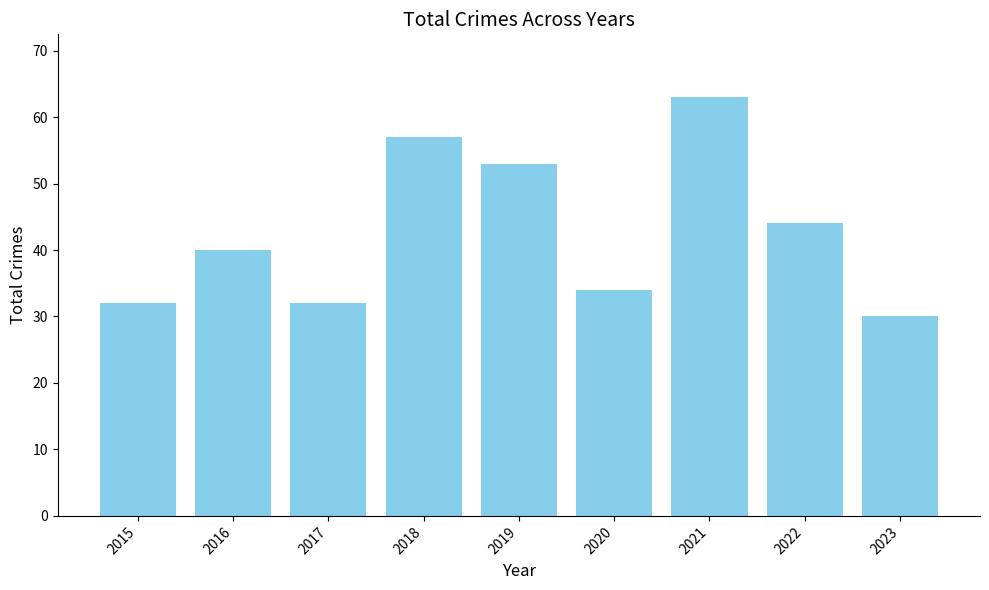

What is the sum of the values at 2023 and 2015?

62